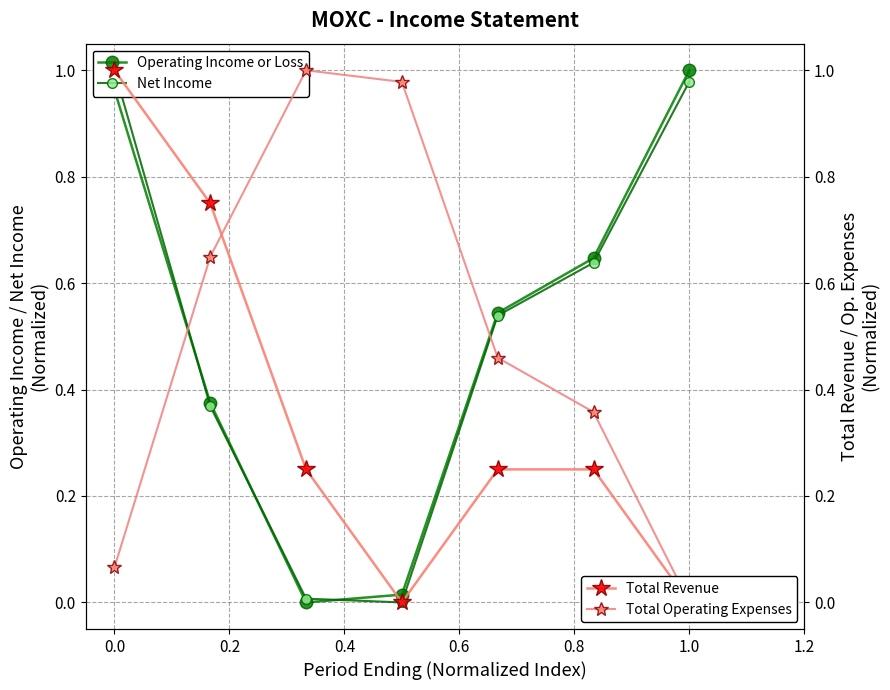

True or false: Operating Income or Loss has a value of 1.0 at 1.0.

True